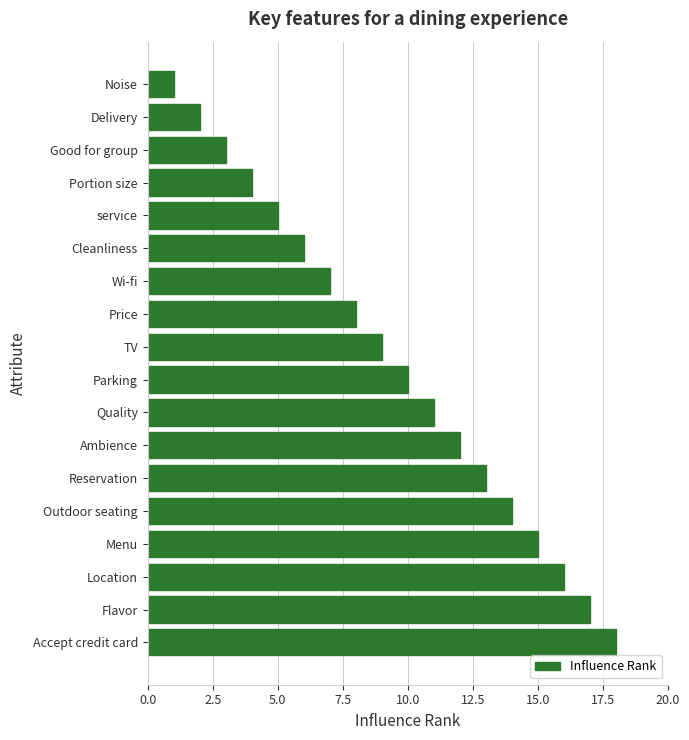

Where is the data nearest to the value 9?

TV